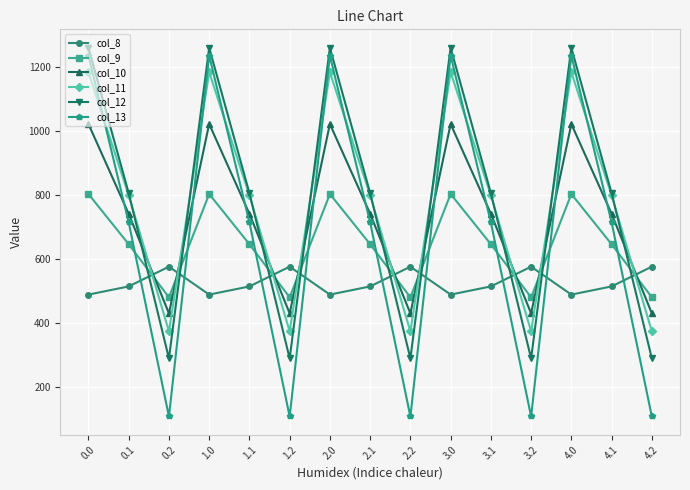

What is the total value across all series at 1.1?

4226.1